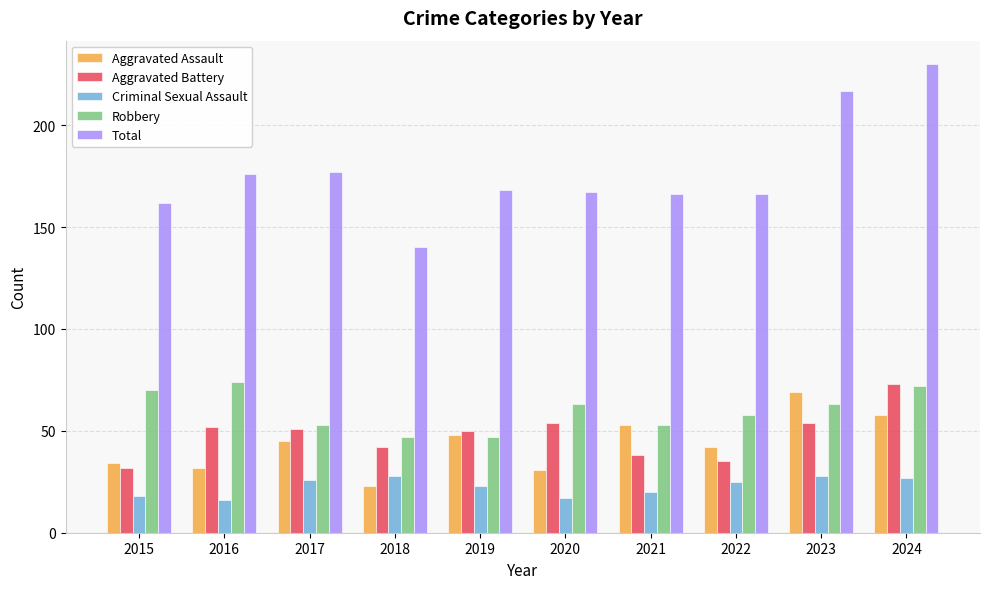

Count the number of data series in this chart.

5